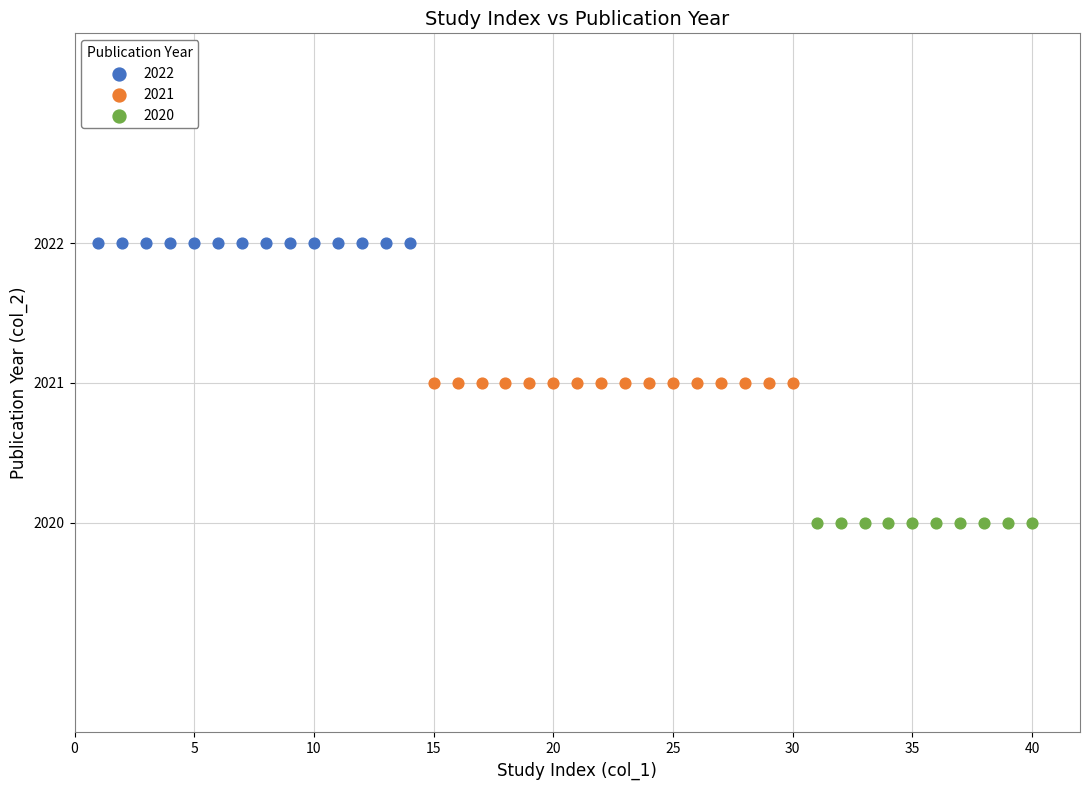

Which series reaches the minimum Y coordinate?

2020